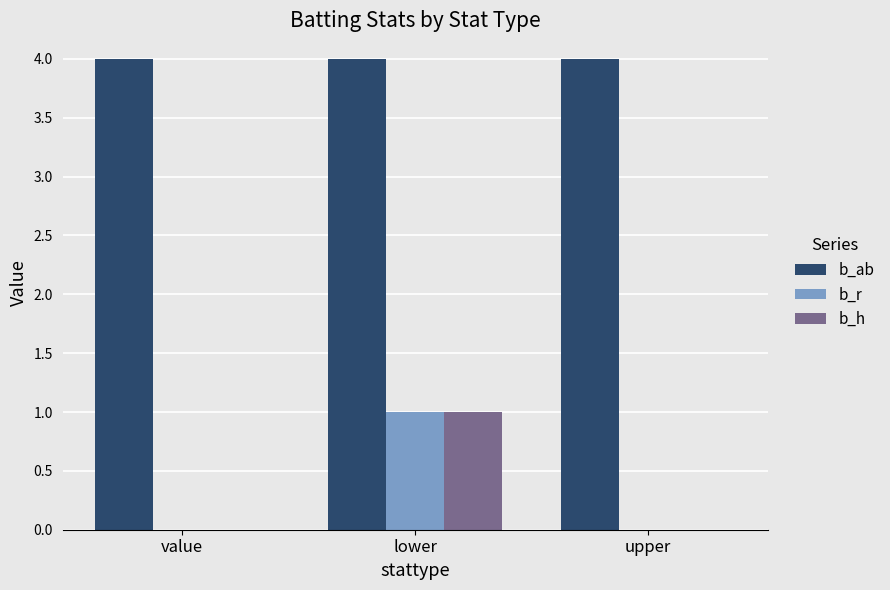

What is the difference between the b_r values at lower and value?

1